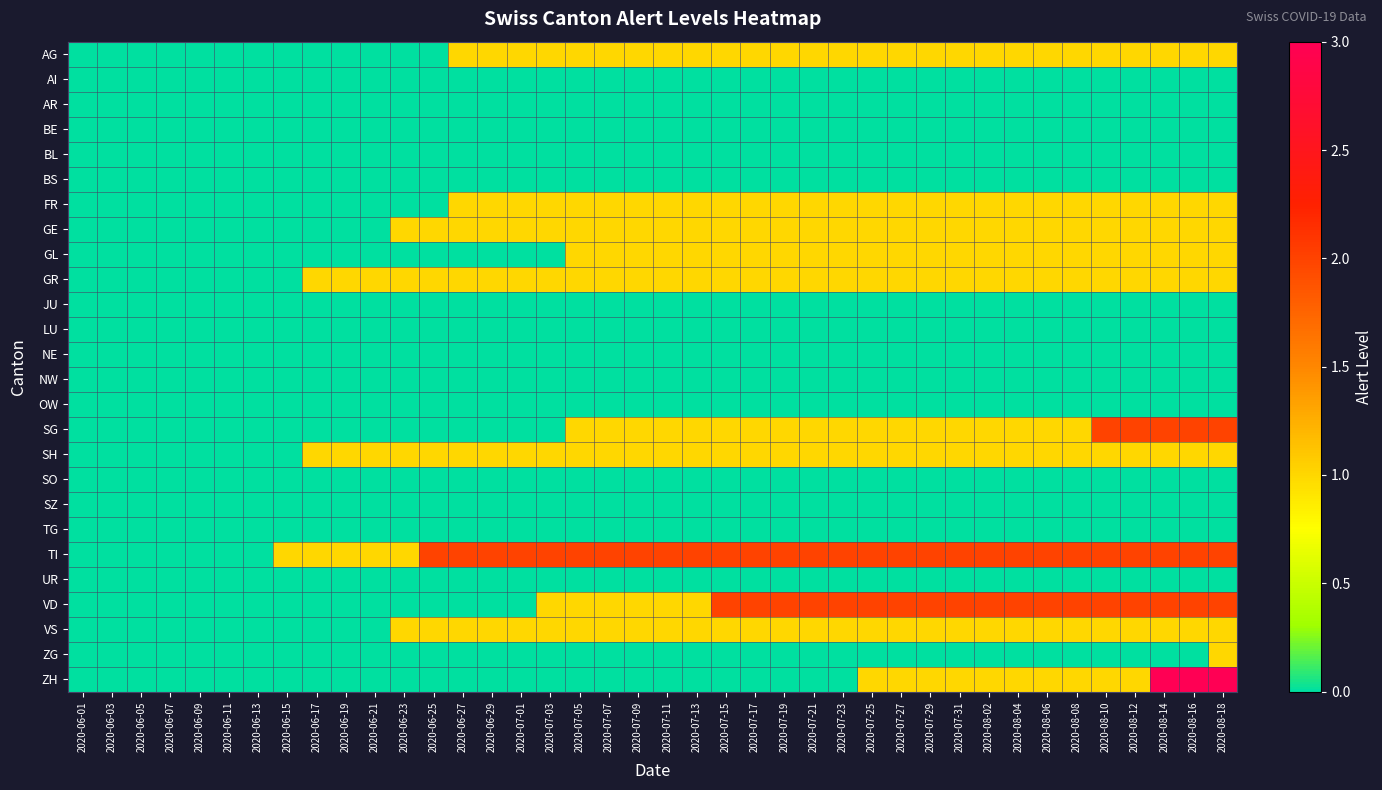

Which series has the widest spread of values?

ZH